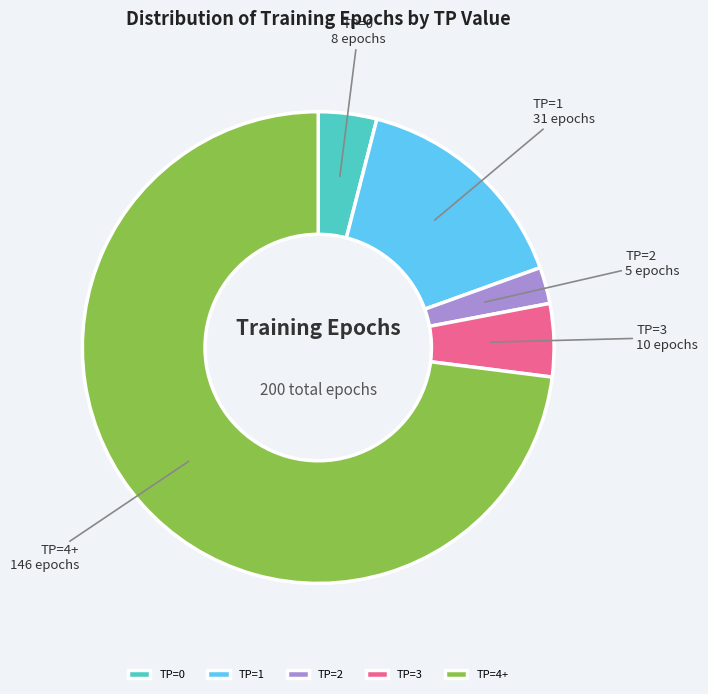

Which category has the biggest portion of the pie?

TP=4+